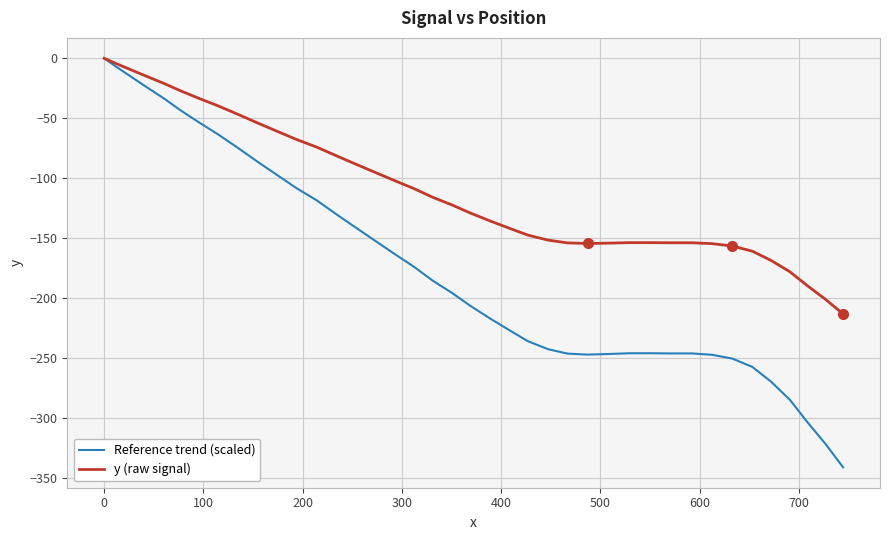

Which series has the largest total across all categories?

y (raw signal)